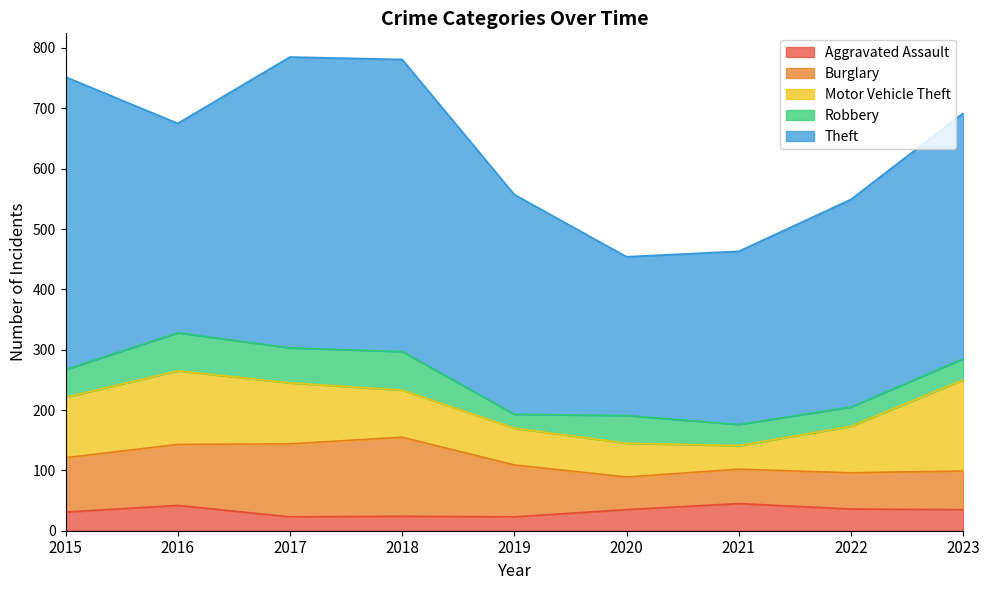

Which category has the lowest value in the Theft series?

2020